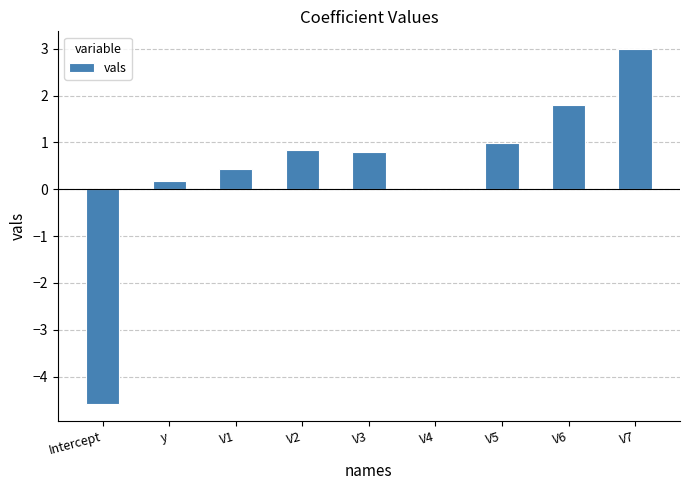

What is the change in value from V2 to V7?

+2.1